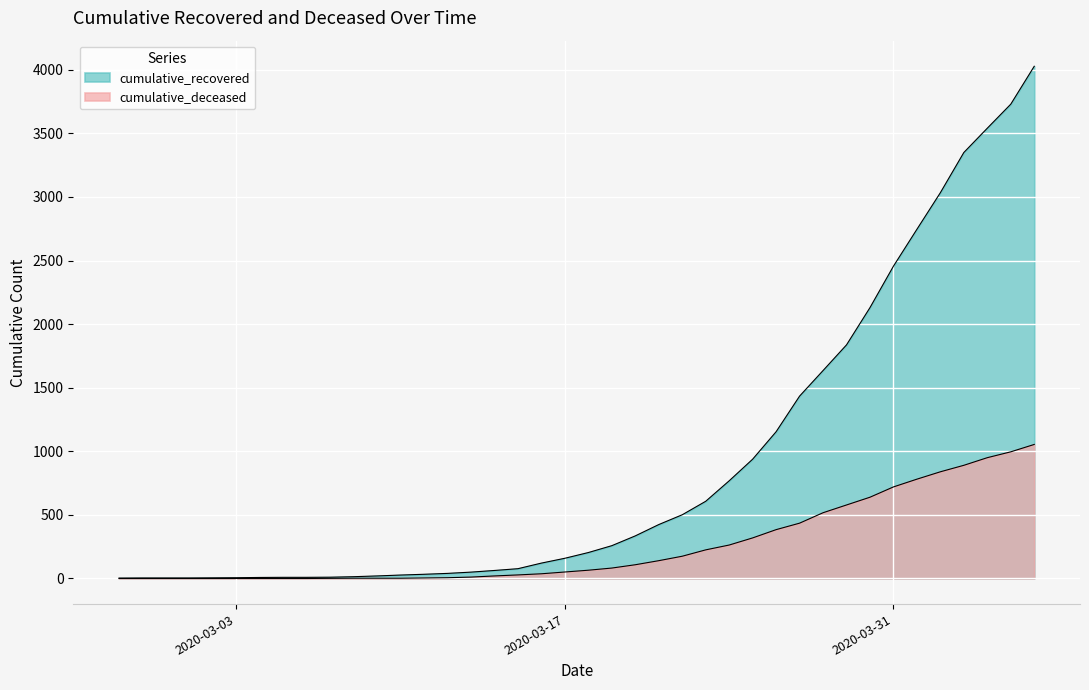

Rank the series by their maximum value, from lowest to highest.

cumulative_deceased, cumulative_recovered